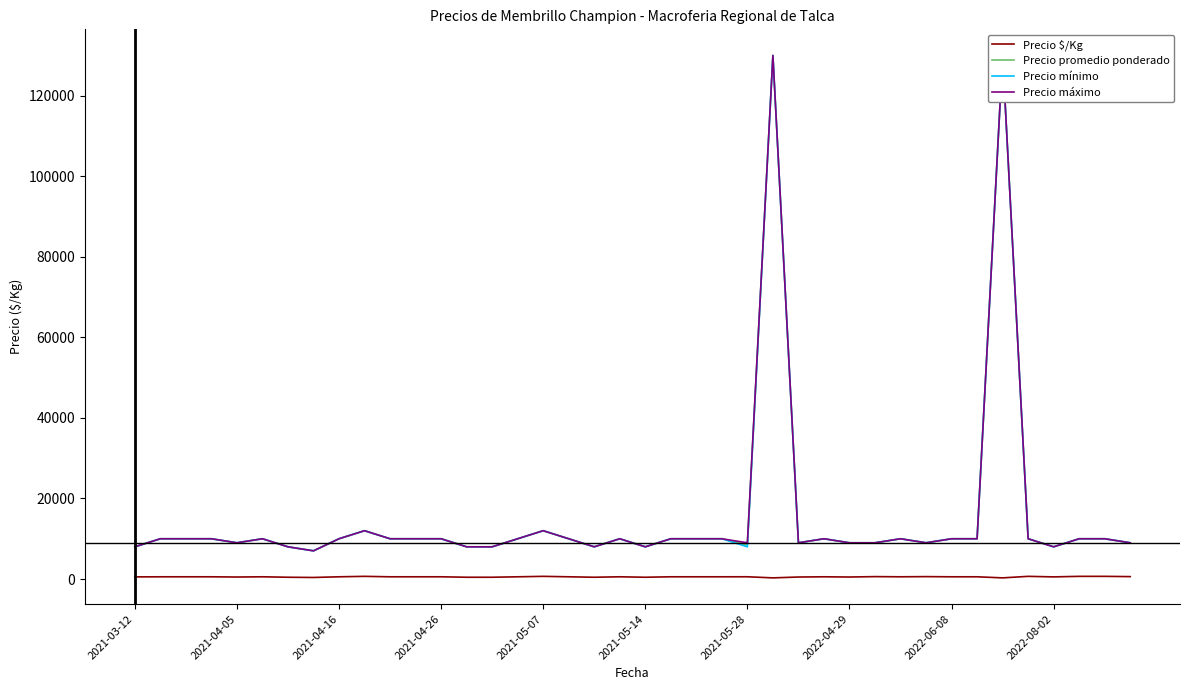

What position from the left is 2022-04-29?

29